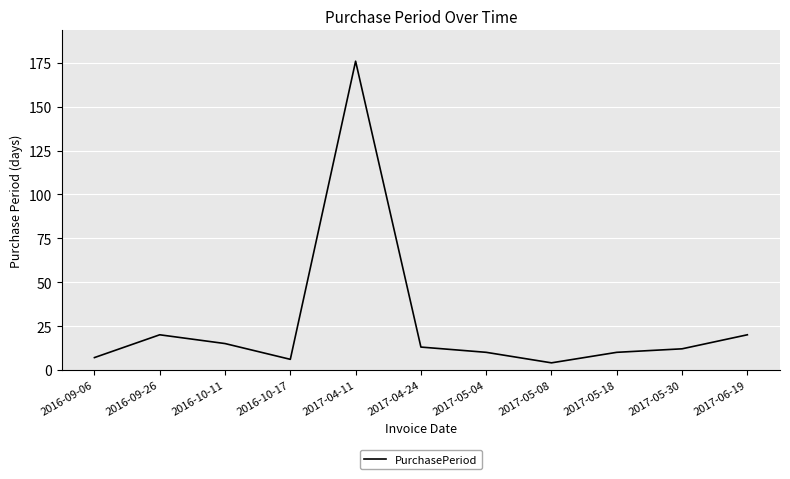

What is the difference between the maximum and minimum values?

172